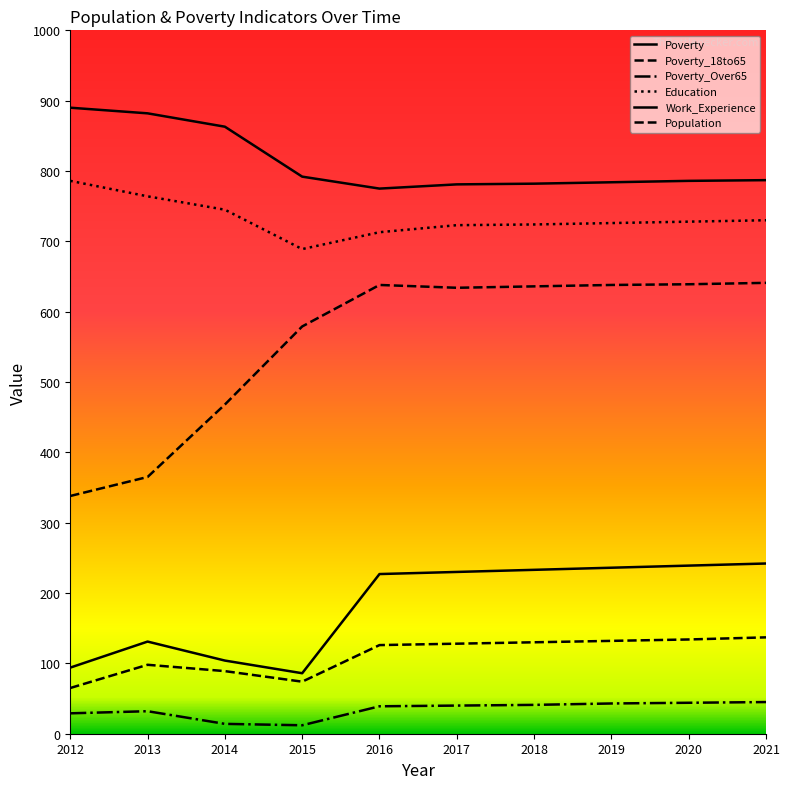

What is the minimum value shown in the chart?

12